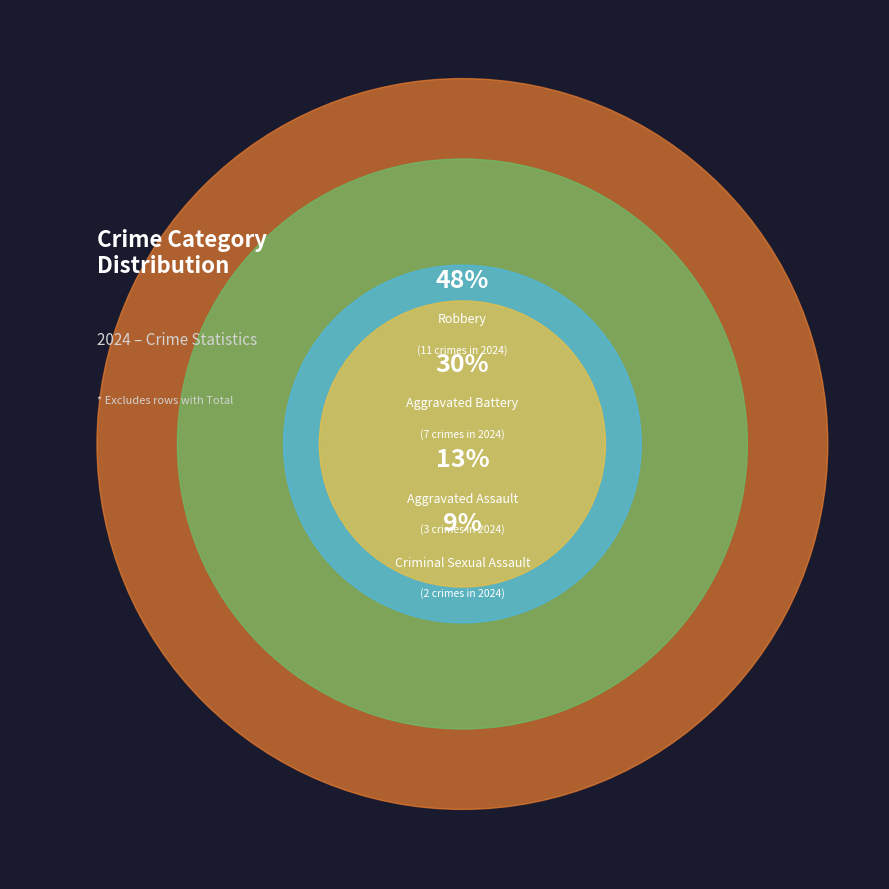

To the nearest percent, what is the combined percentage of Criminal Sexual Assault and Aggravated Battery?

39%